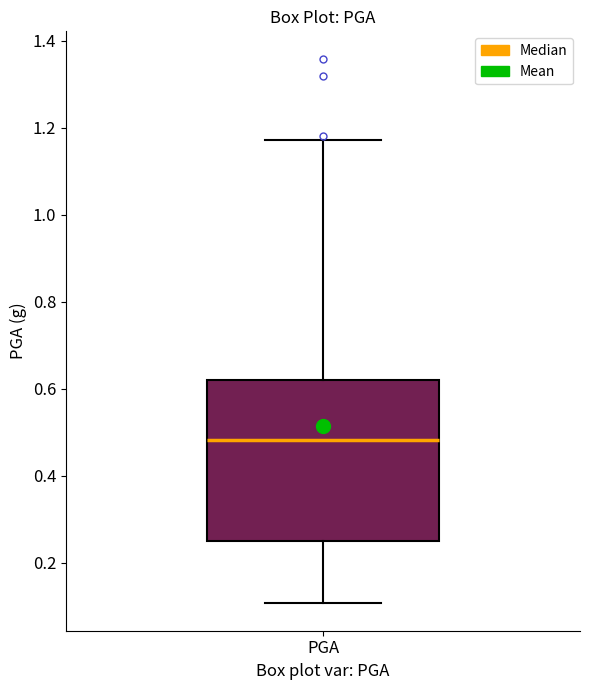

Read this box plot against the y-axis: the position of the median line, the range covered by the box, and the ends of both whiskers. The values are not printed on the chart, so give them approximately, as read against the axis.

median 0.48, box 0.24 to 0.62, whiskers 0.10 to 1.18